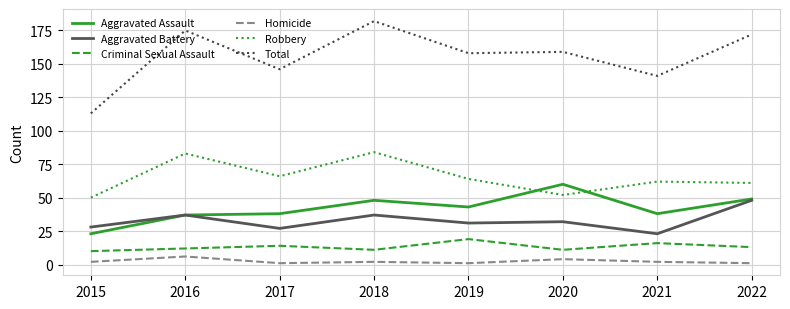

Is it true that Criminal Sexual Assault equals 11 at 2020?

True